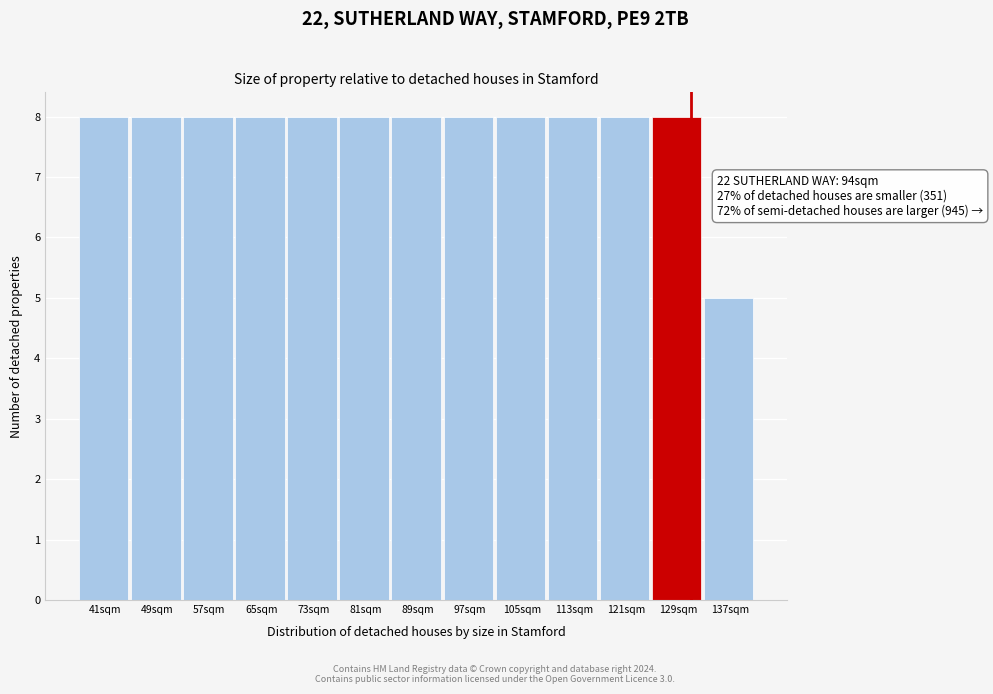

Reading right to left, what are all the values shown in this chart?

5	8	8	8	8	8	8	8	8	8	8	8	8